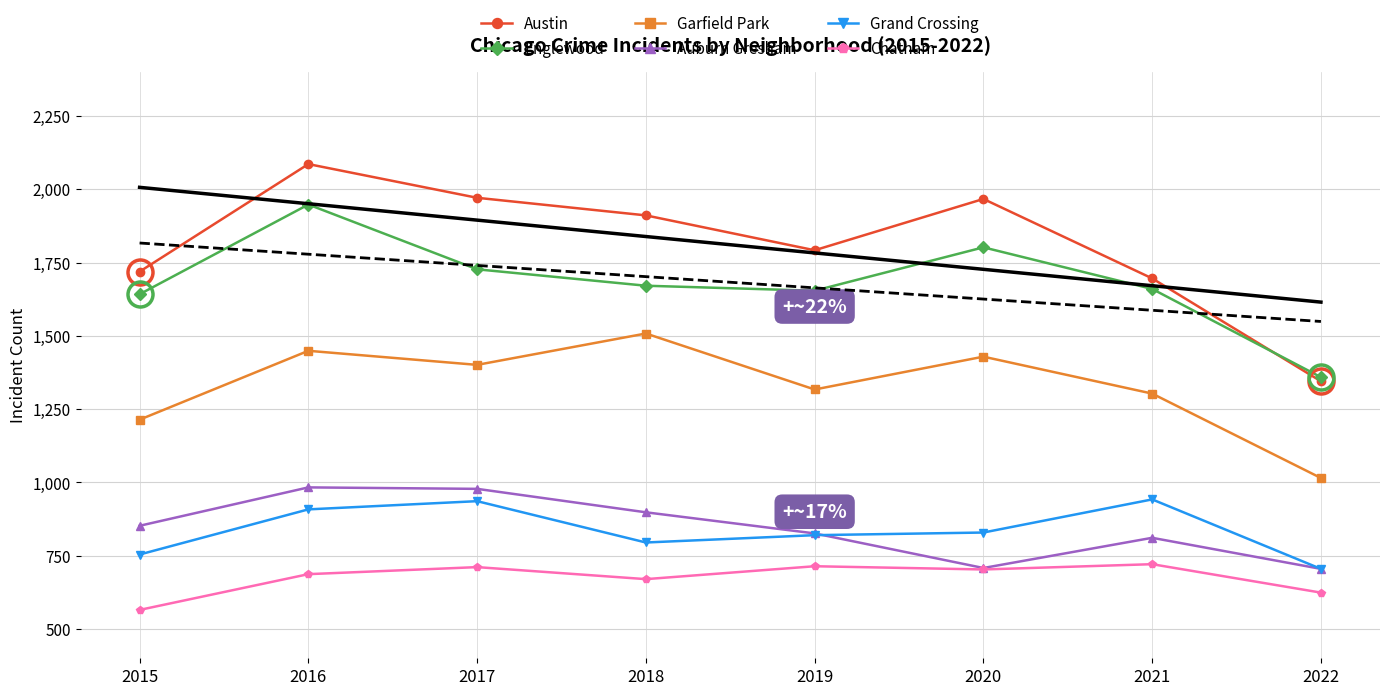

What are all the series names shown in the legend?

Austin, Englewood, Garfield Park, Auburn Gresham, Grand Crossing, Chatham